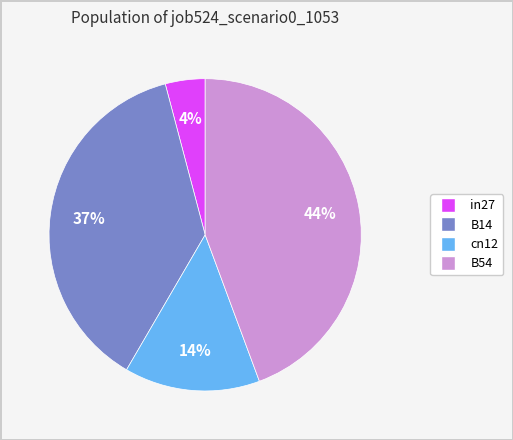

Does any single category account for the majority?

No